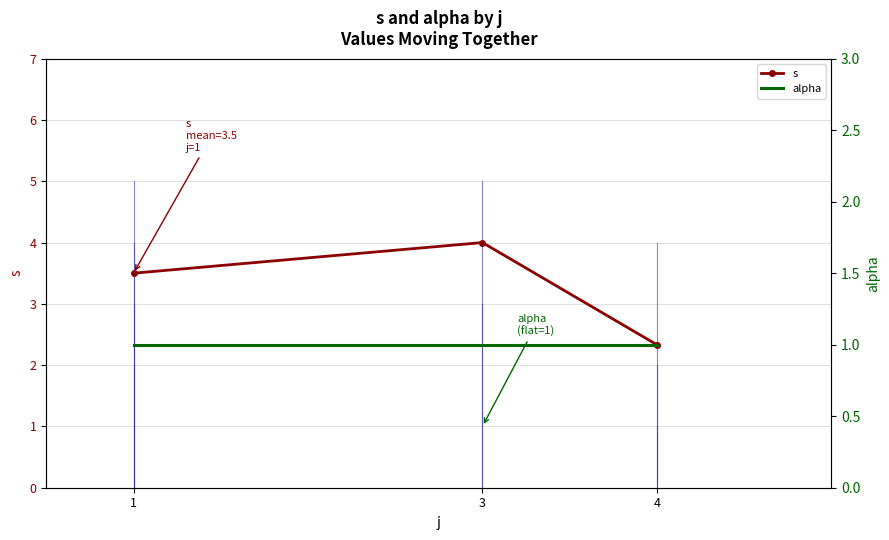

At which category does the chart reach its peak across all series?

3